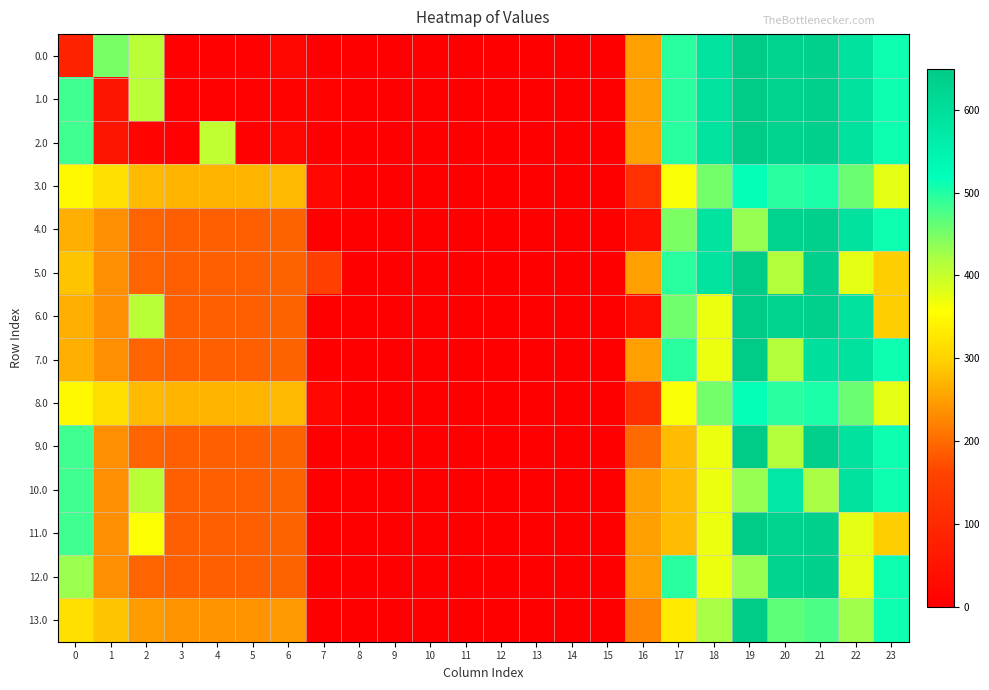

Which series has the largest total across all categories?

6.0